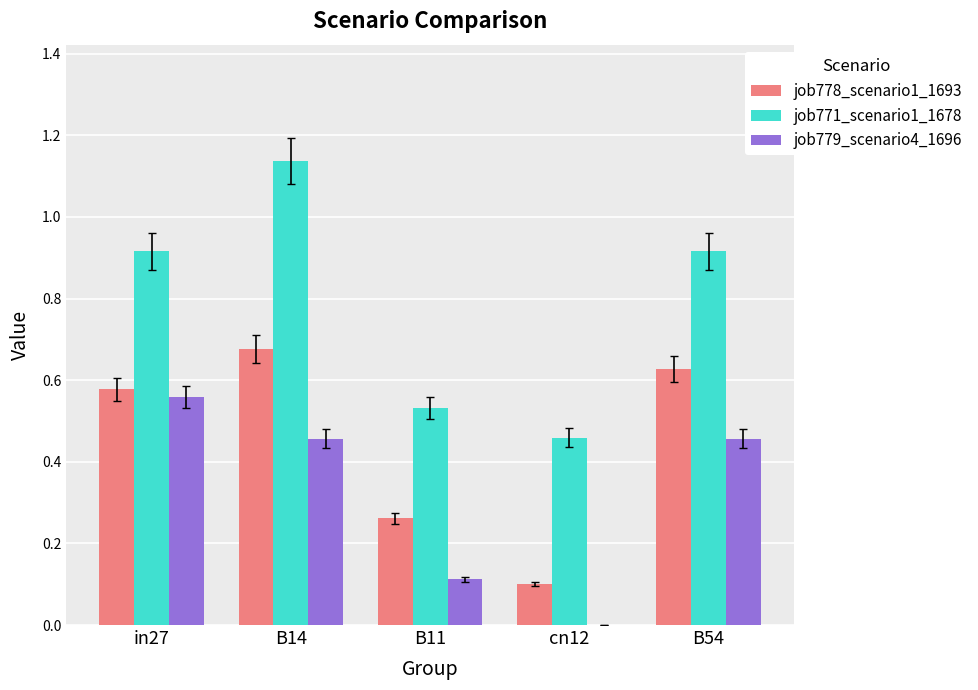

The value of job771_scenario1_1678 at B14 is 0.8. True or false?

False